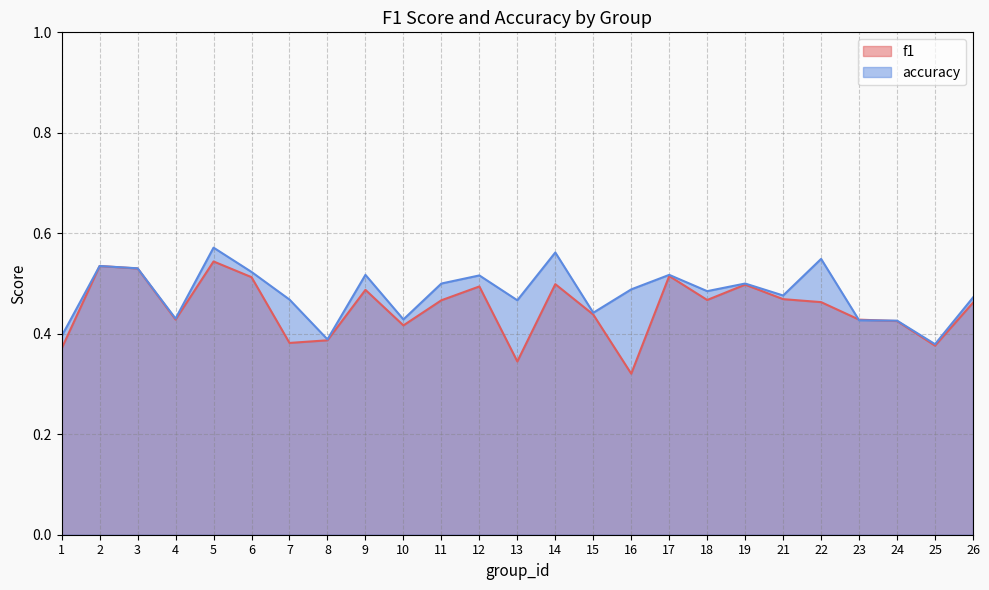

True or false: accuracy and f1 cross at least once.

True